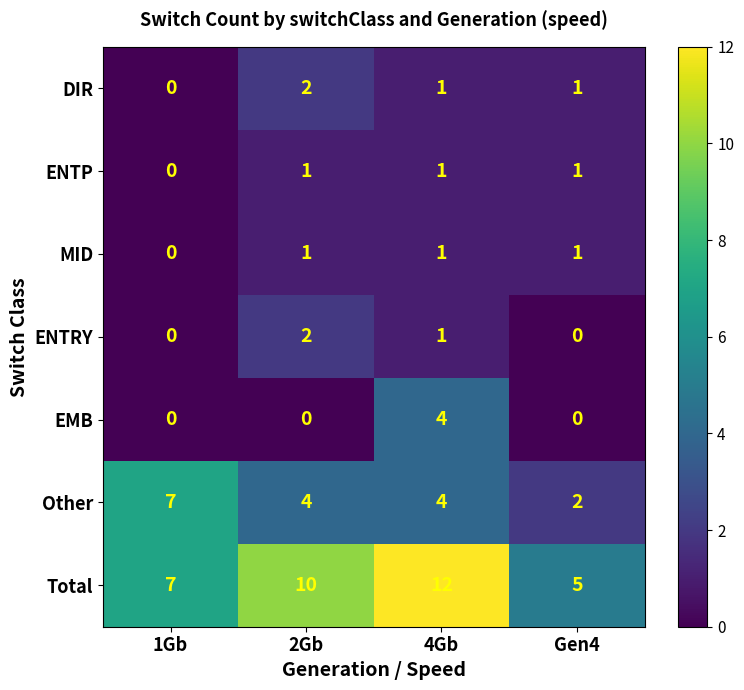

How many values in the Total series are below 10?

2